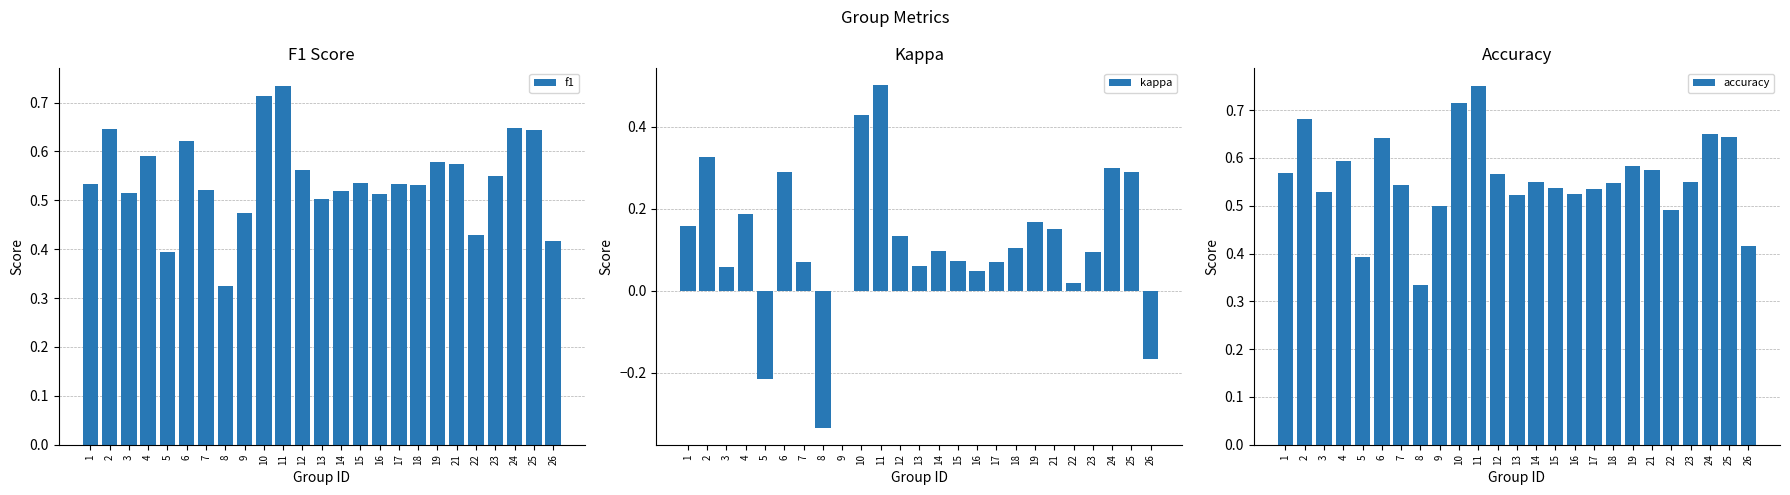

What is the sum of all f1 values?

13.6